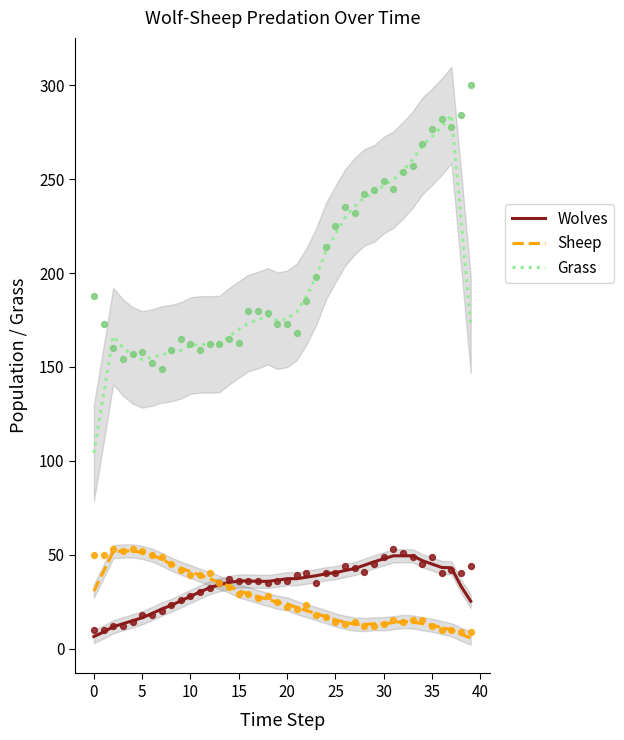

Which series has the largest total across all categories?

Grass